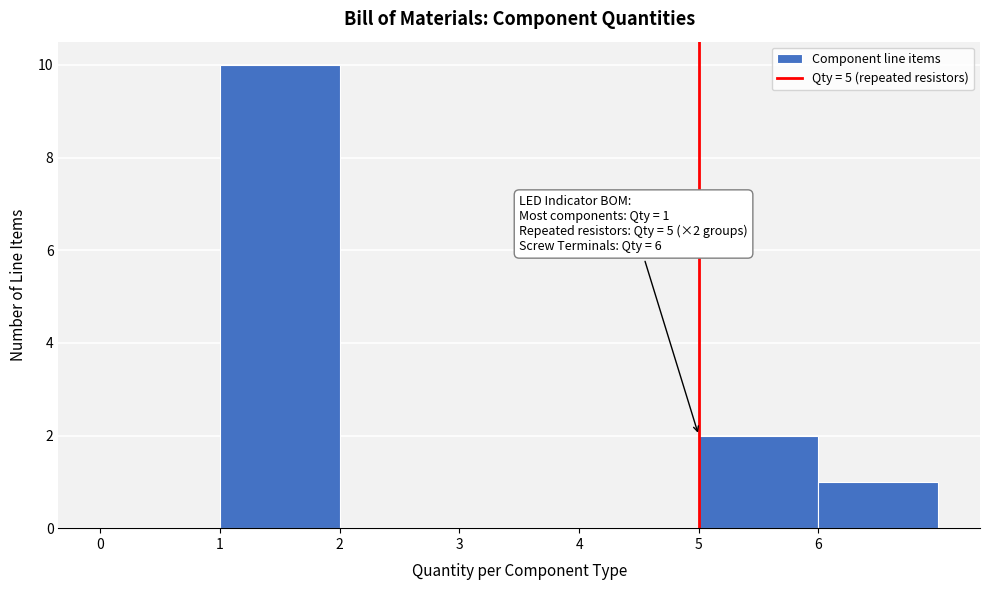

Which range on the x-axis has the tallest bar?

1 to 2